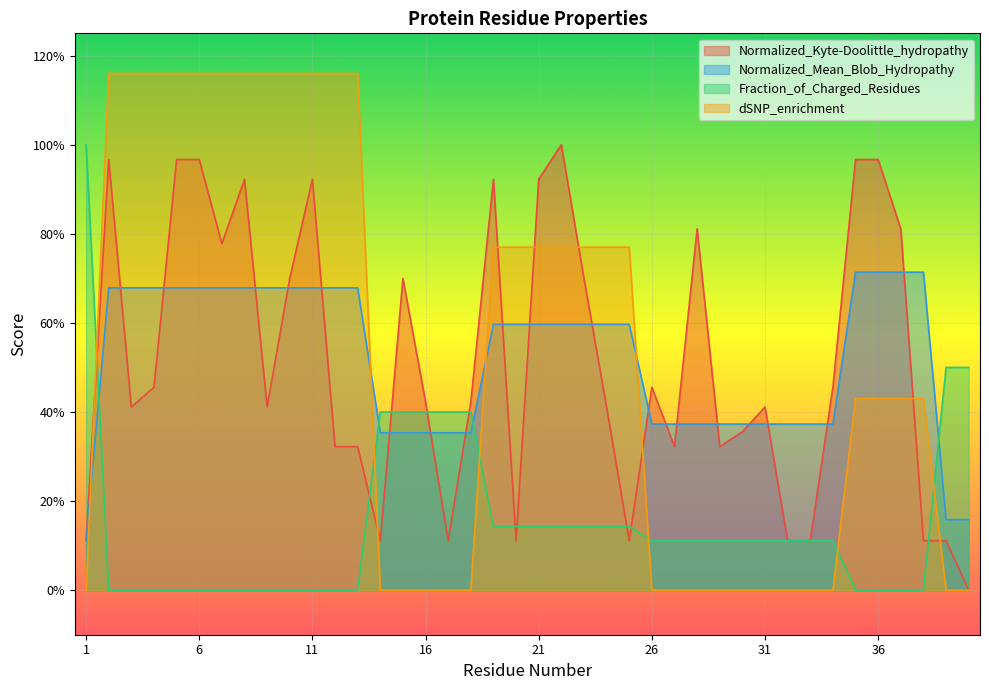

Does the chart display data point markers on the line(s)?

No